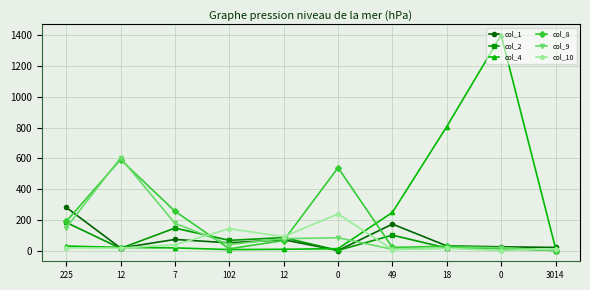

How many categories are shown in the chart?

10